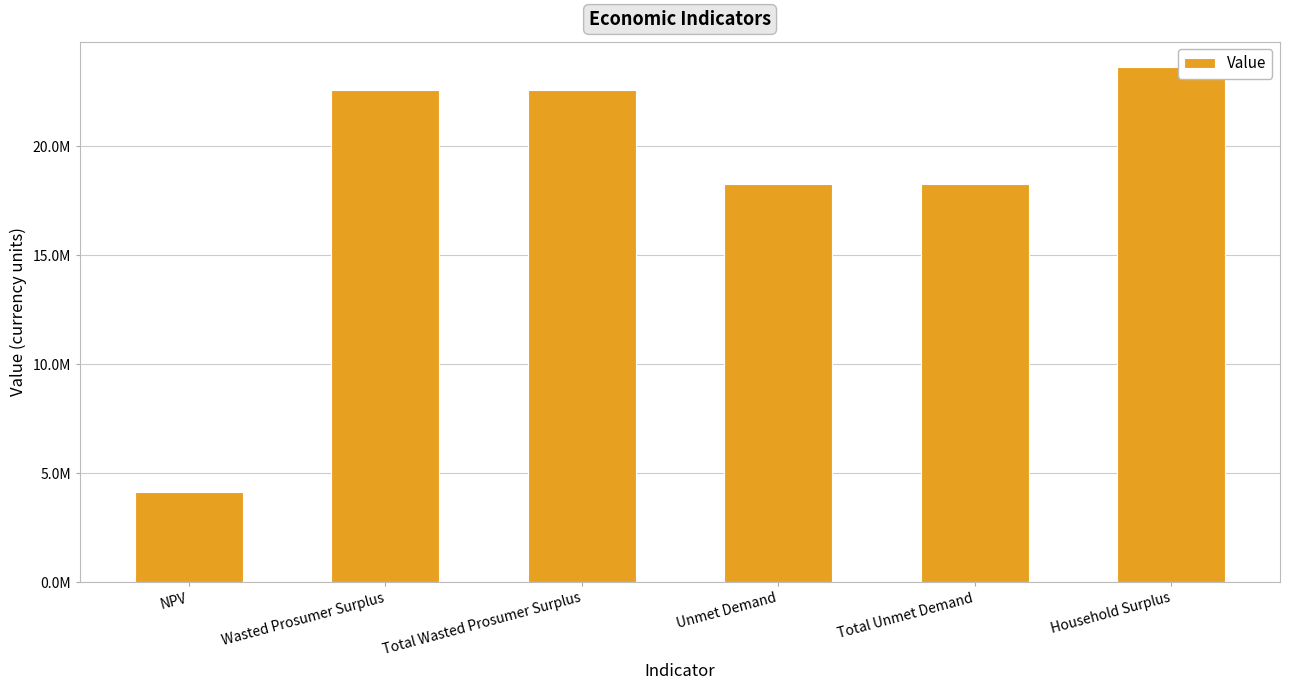

Rank the categories by value from highest to lowest.

Household Surplus, Wasted Prosumer Surplus, Total Wasted Prosumer Surplus, Unmet Demand, Total Unmet Demand, NPV